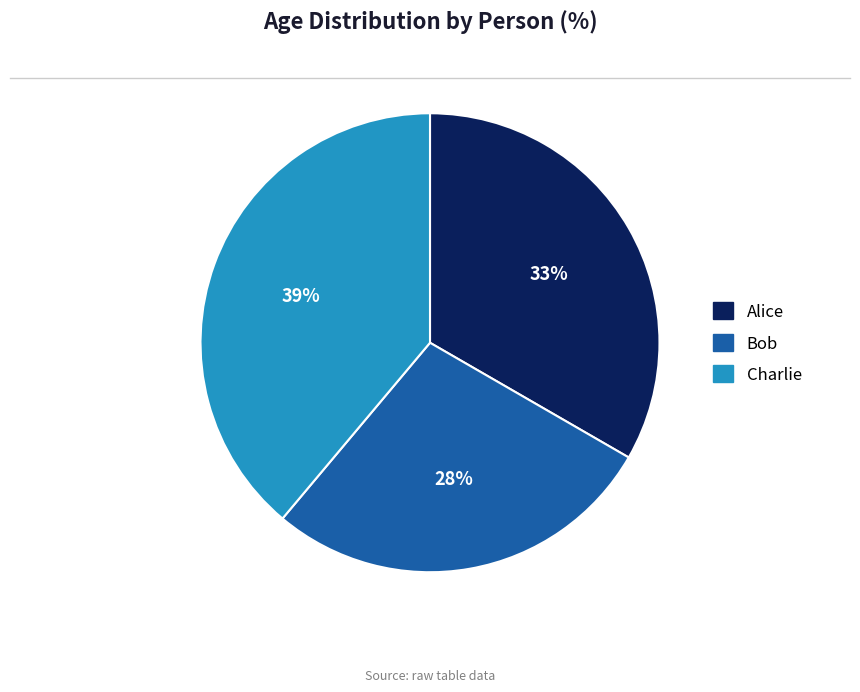

Which slice is the largest?

Charlie